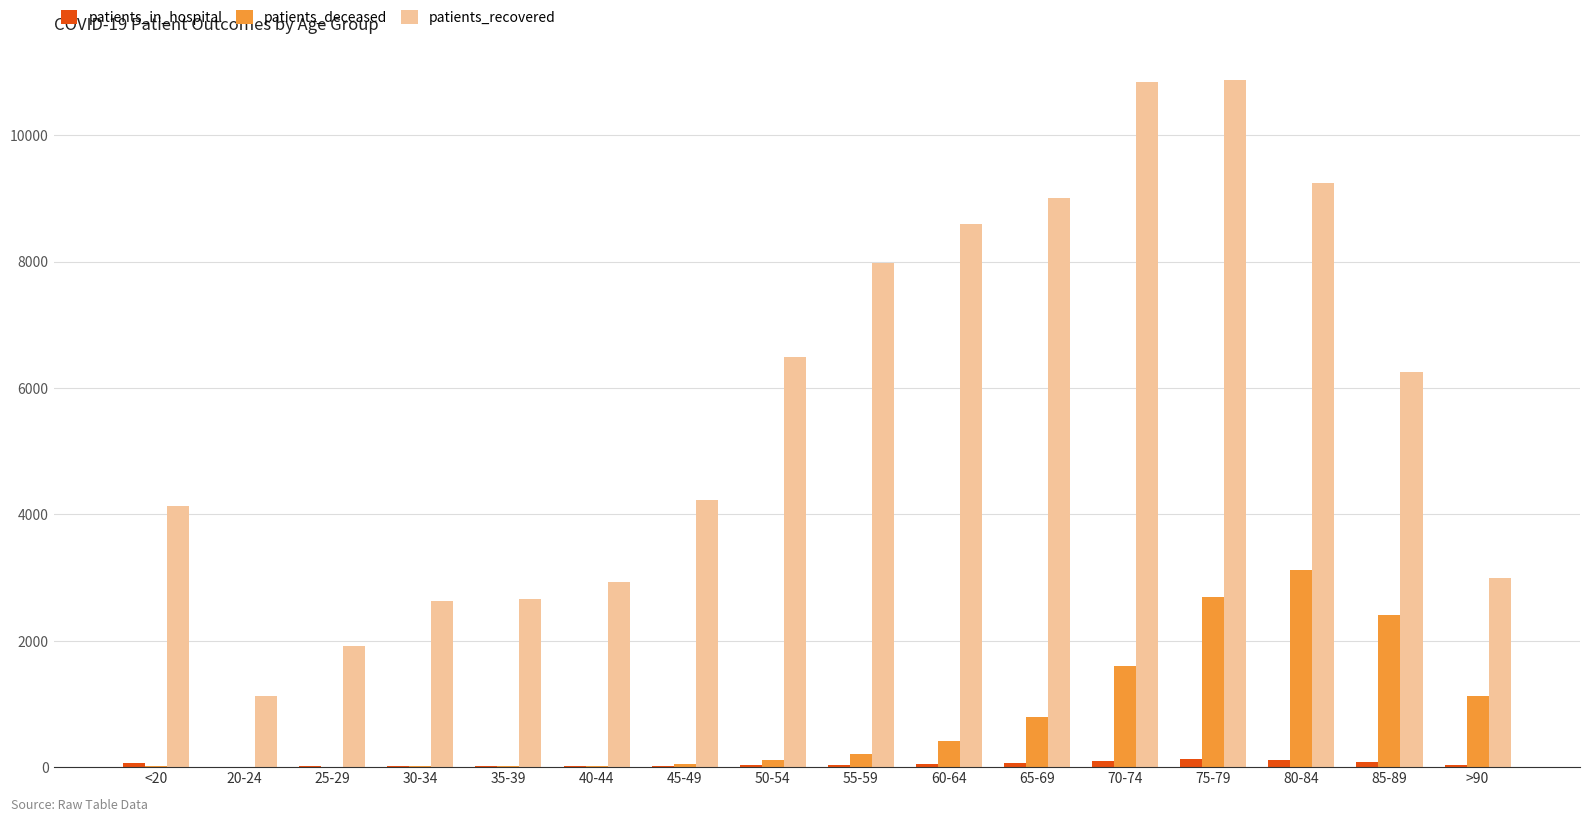

Where does the patients_in_hospital series first go above 40?

<20